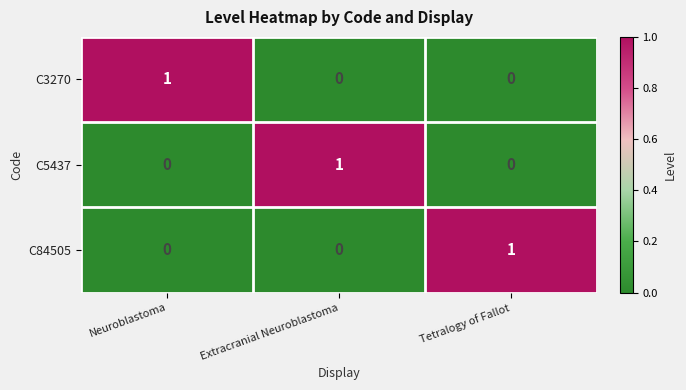

How many C5437 values are between 0 and 1?

3